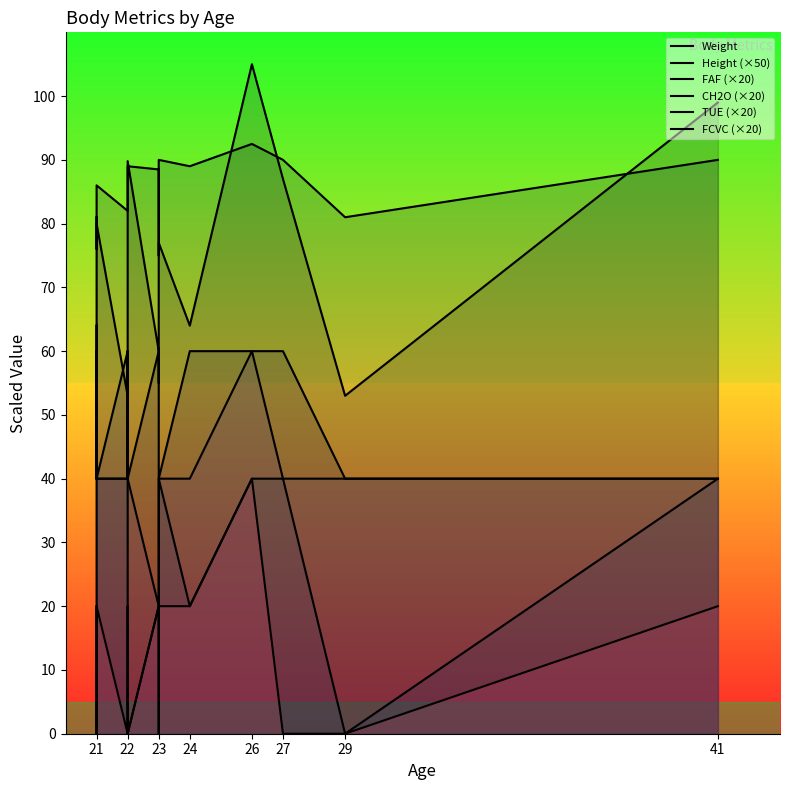

How many data points in CH2O (×20) are less than 40?

1